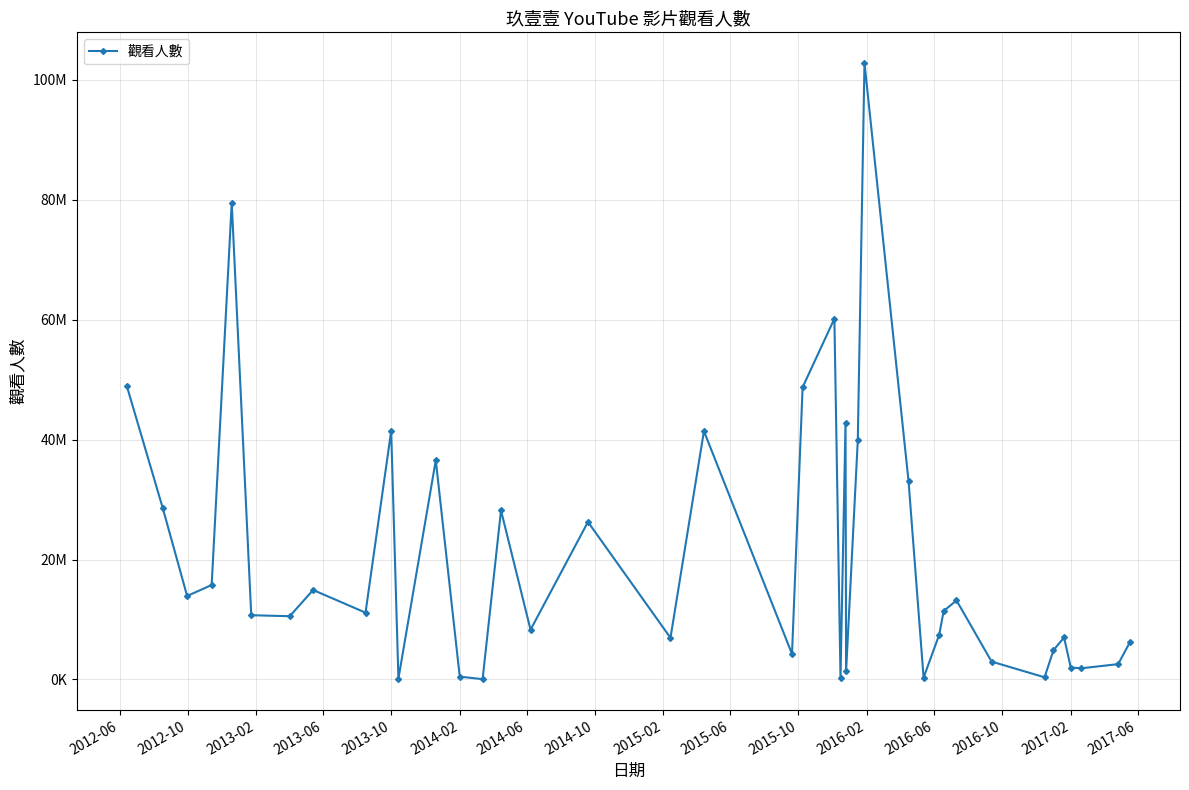

What is the maximum value shown in the chart?

102744645